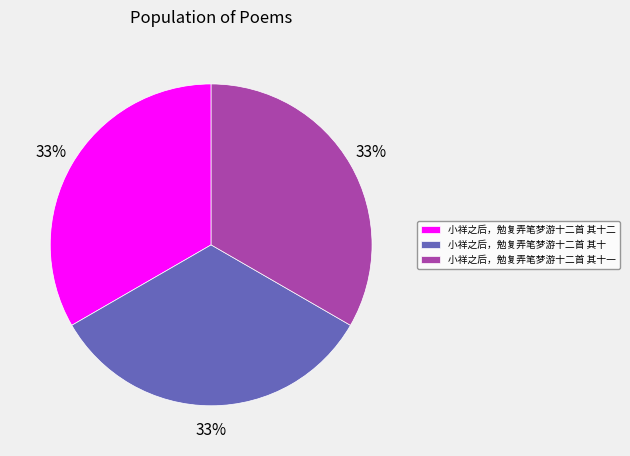

To the nearest percent, what portion does 小祥之后，勉复弄笔梦游十二首 其十二 represent?

33%